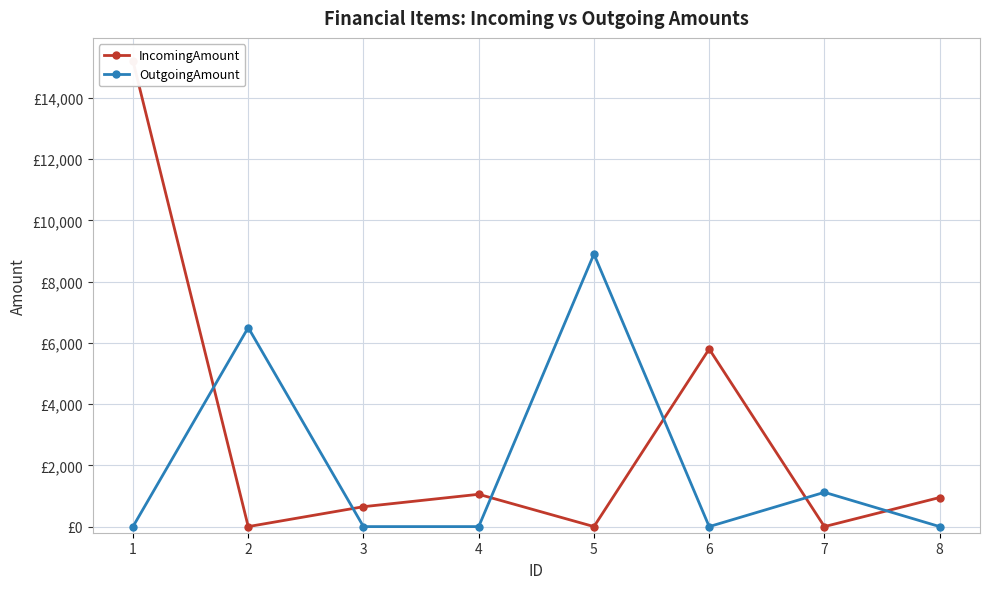

The OutgoingAmount series shows 0 at 3. True or false?

True